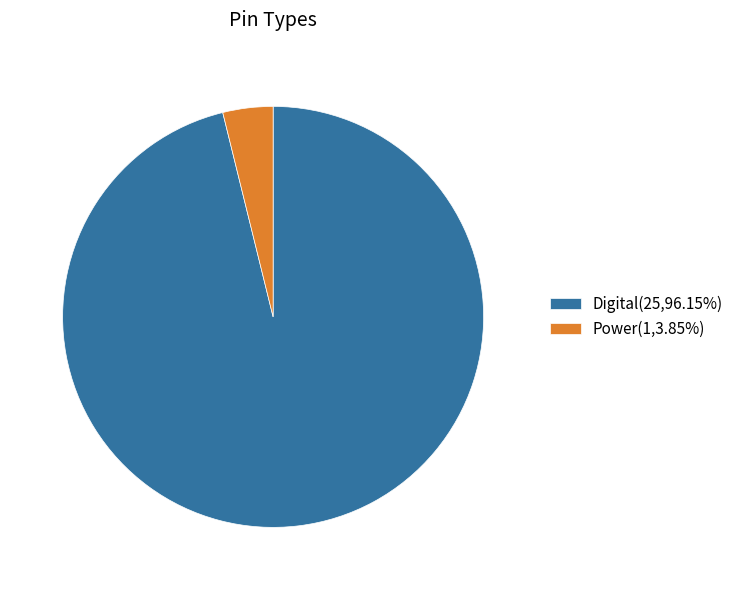

Count the number of slices in the pie.

2